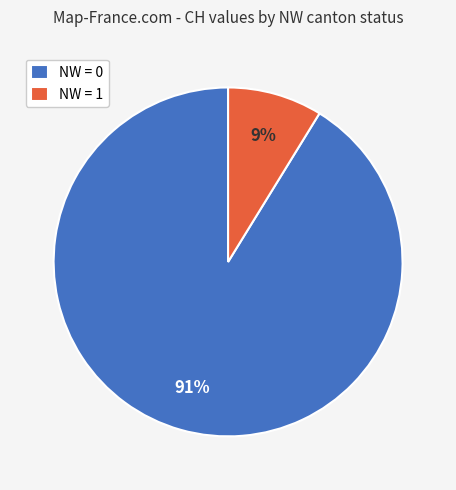

Which slice is the smallest?

NW = 1